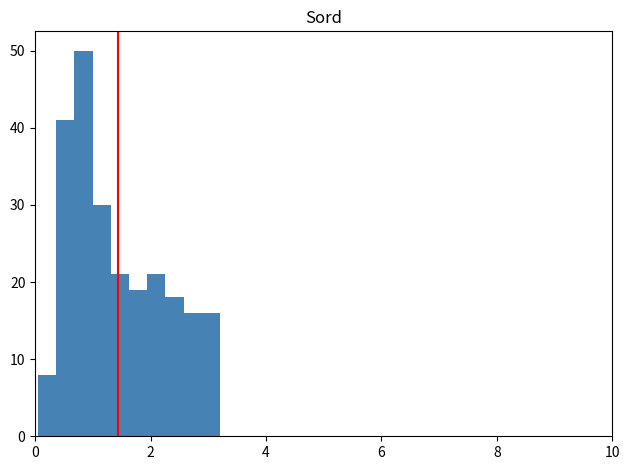

Read against the x-axis, roughly where is the centre of the tallest bar?

0.8